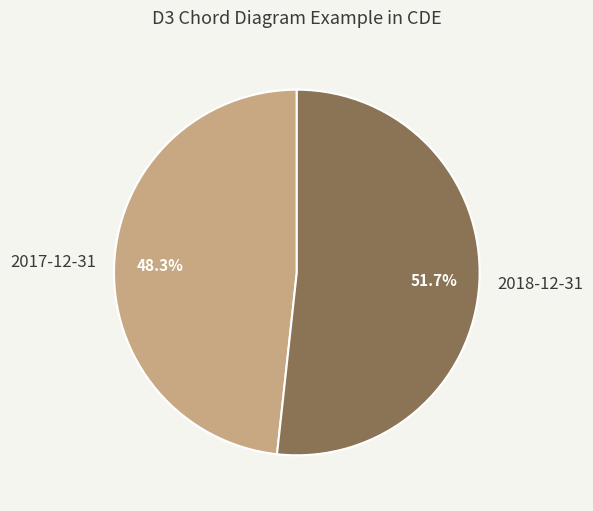

Rank the categories by value from highest to lowest.

2018-12-31, 2017-12-31